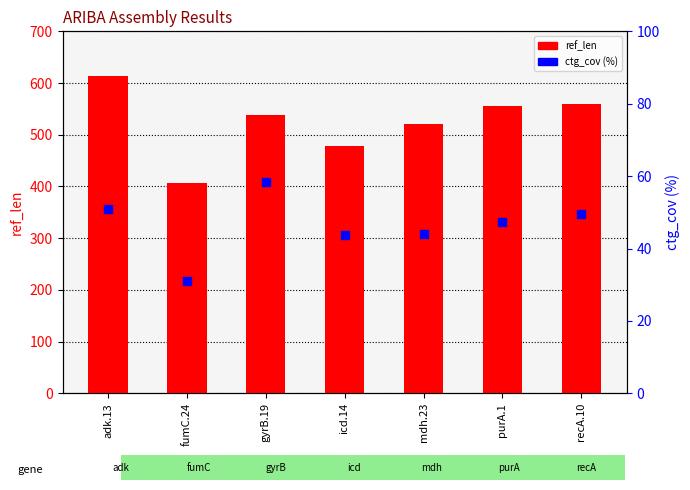

Is the value of ref_len at mdh.23 greater than the value of ctg_cov at icd.14?

Yes